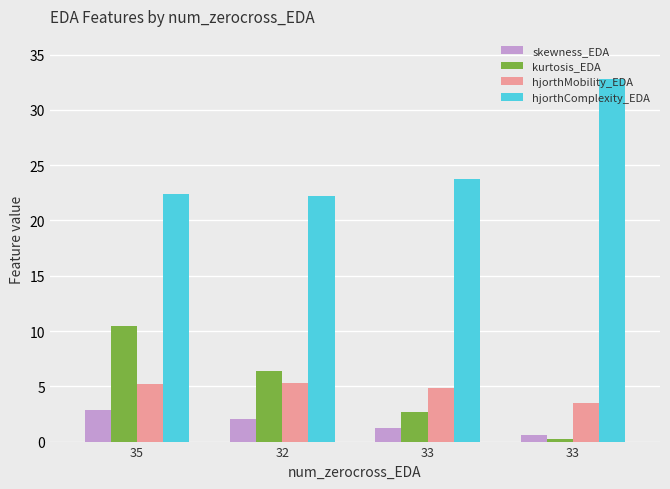

Is the value of hjorthComplexity_EDA at 33 greater than the value of skewness_EDA at 33?

Yes